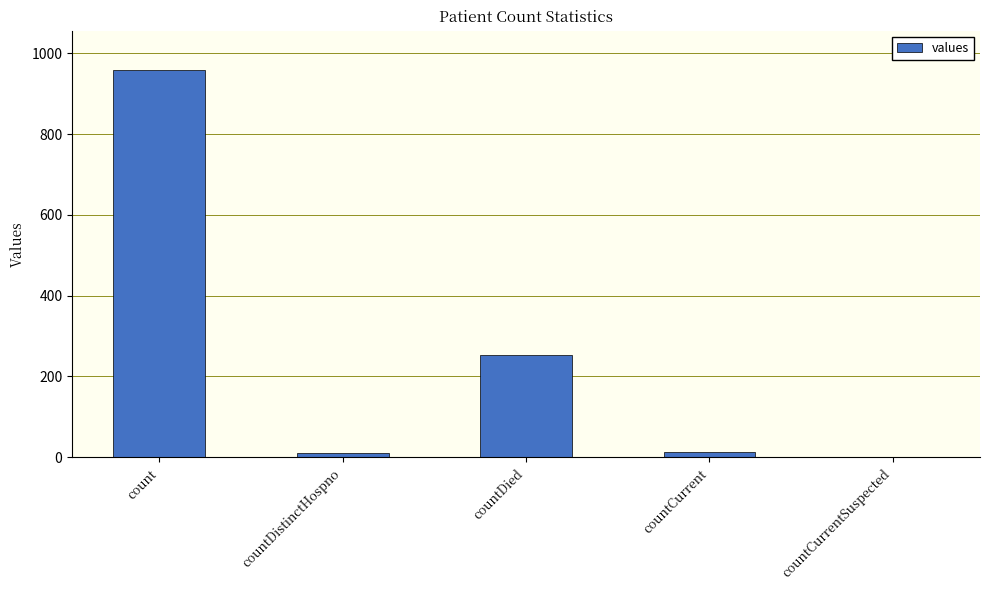

Read the value at count.

960